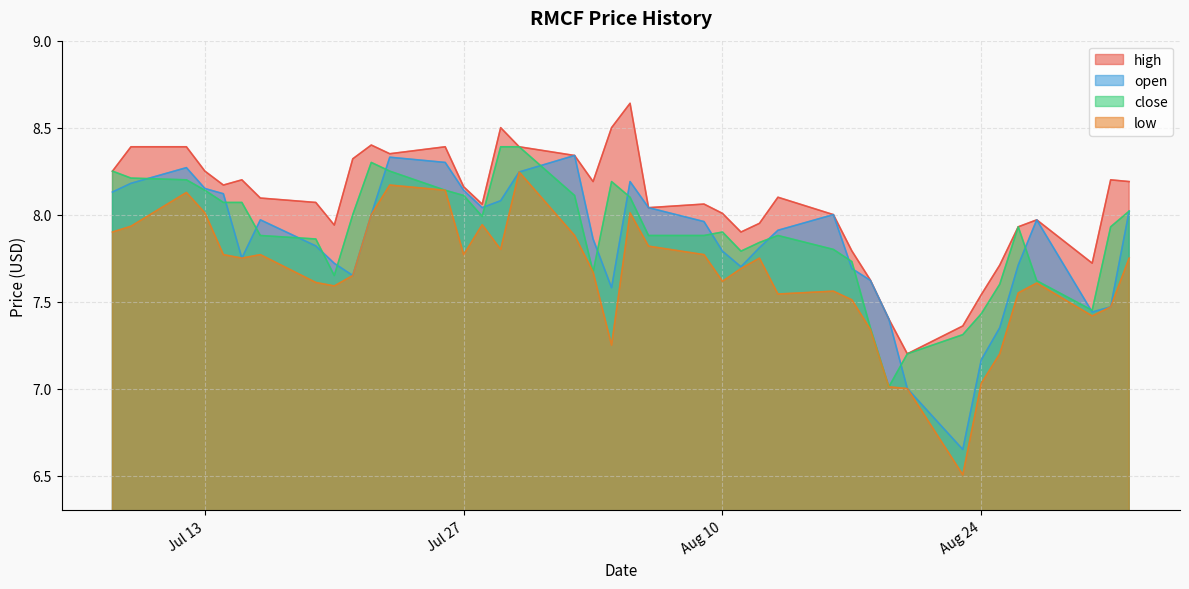

List the series in order of their peak value, highest first.

high, close, open, low